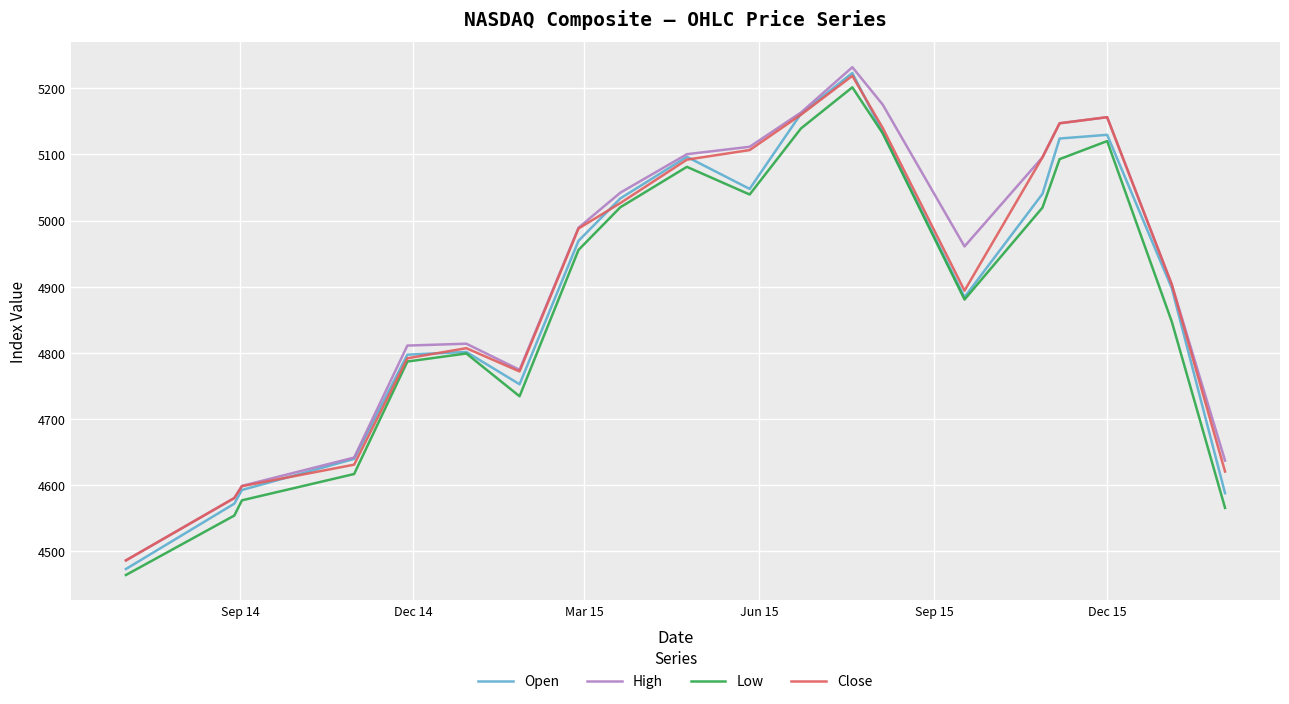

What is the maximum value shown in the chart?

5231.9